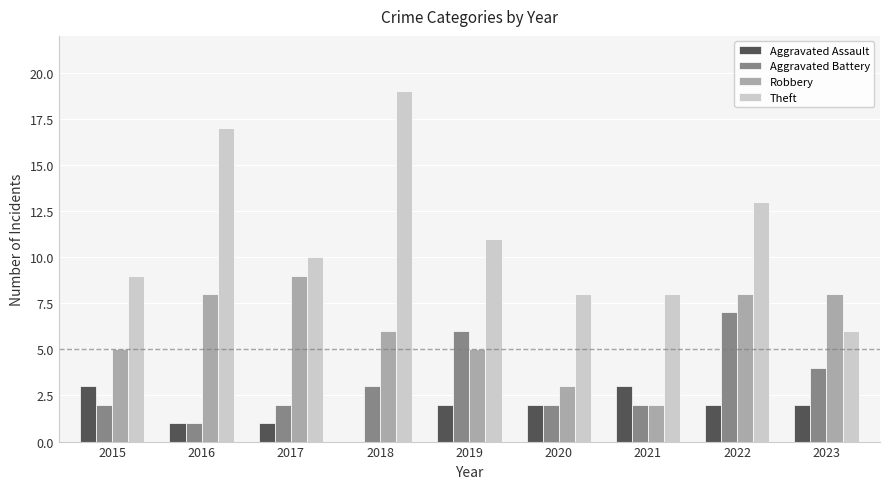

Reading left to right, what are all the values shown in this chart?

Aggravated Assault: 2015=3	2016=1	2017=1	2018=0	2019=2	2020=2	2021=3	2022=2	2023=2
Aggravated Battery: 2015=2	2016=1	2017=2	2018=3	2019=6	2020=2	2021=2	2022=7	2023=4
Robbery: 2015=5	2016=8	2017=9	2018=6	2019=5	2020=3	2021=2	2022=8	2023=8
Theft: 2015=9	2016=17	2017=10	2018=19	2019=11	2020=8	2021=8	2022=13	2023=6